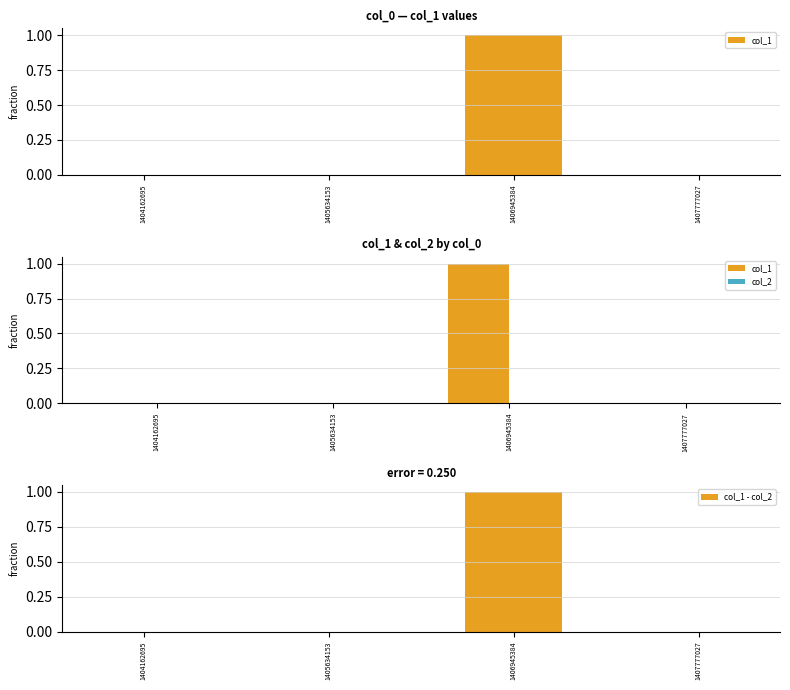

Which category has the lowest value across all series?

1404162695